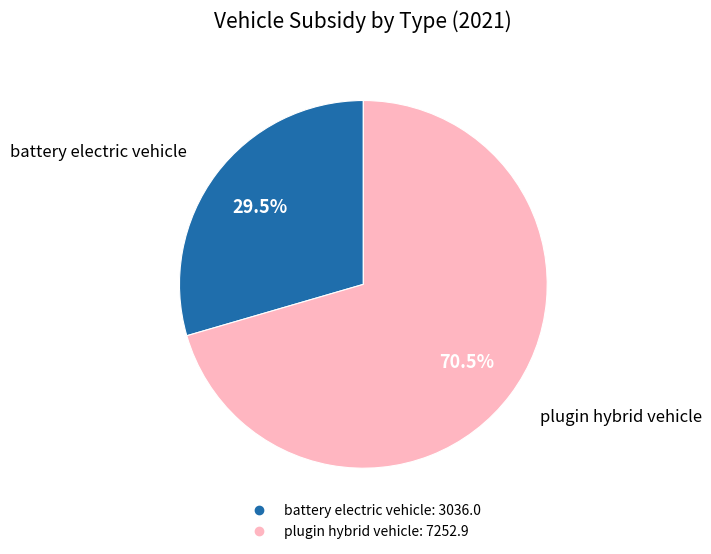

Count the number of slices in the pie.

2